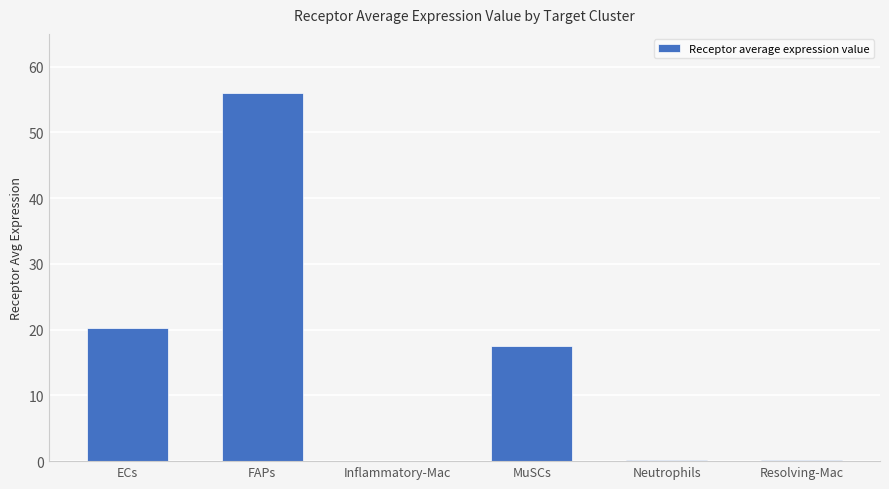

Between ECs and Neutrophils, which is larger?

ECs